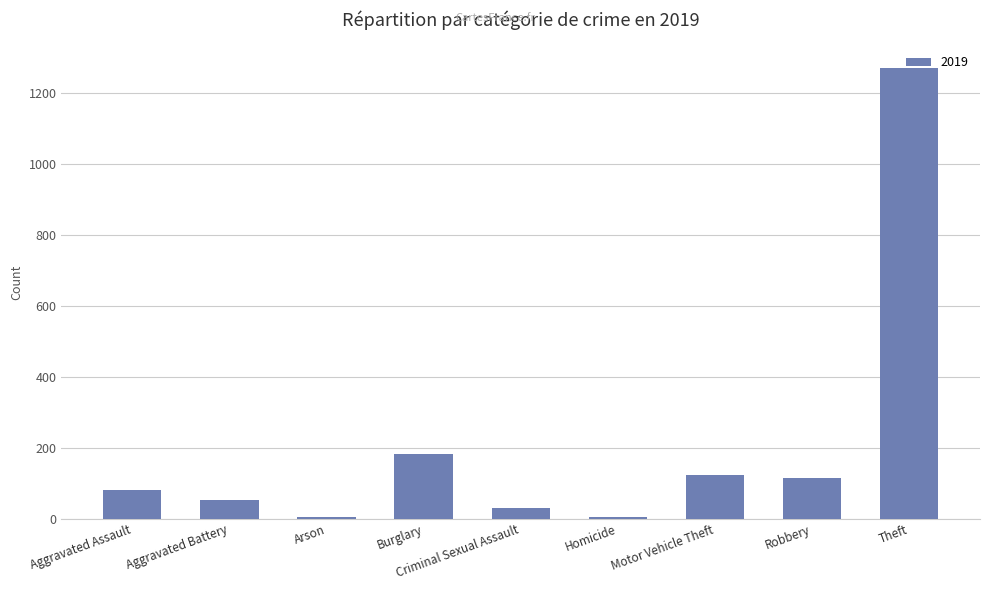

What is the greatest value displayed?

1272